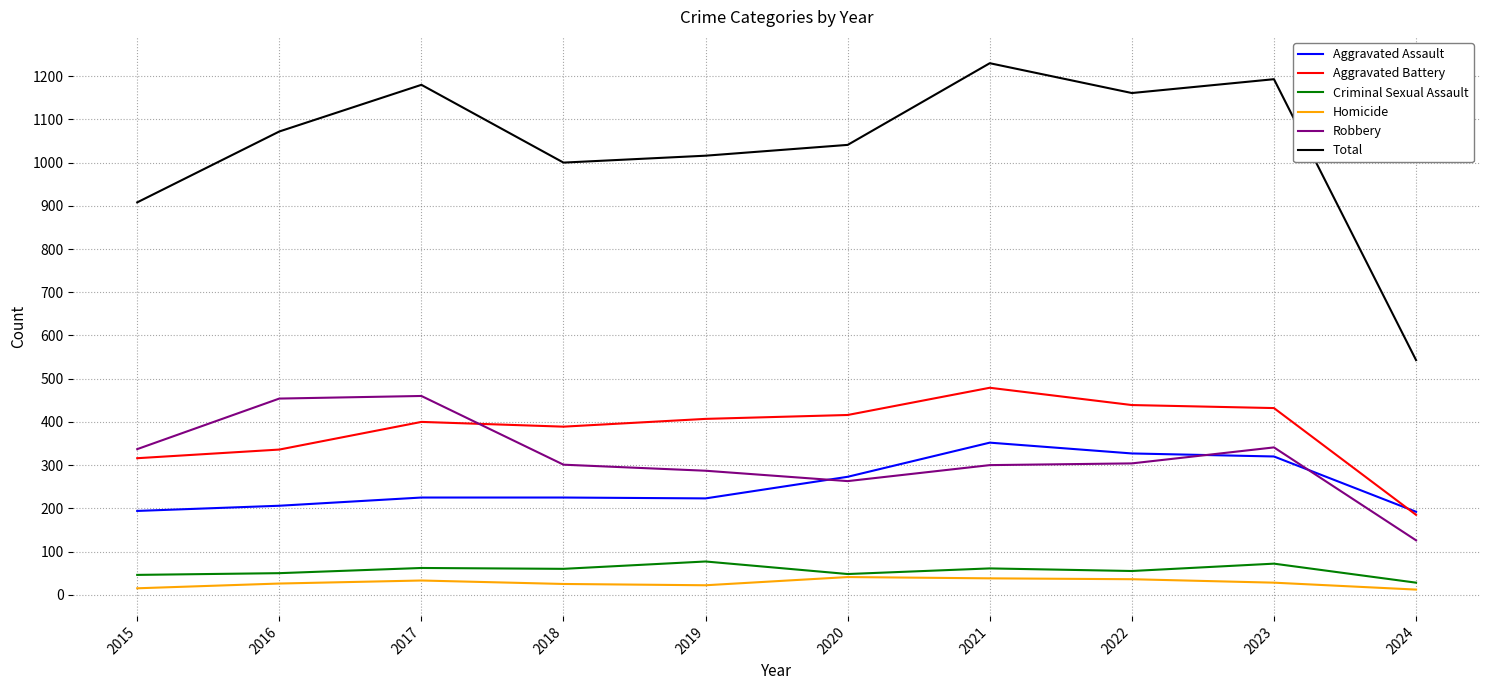

Which series has the largest range (max minus min)?

Total